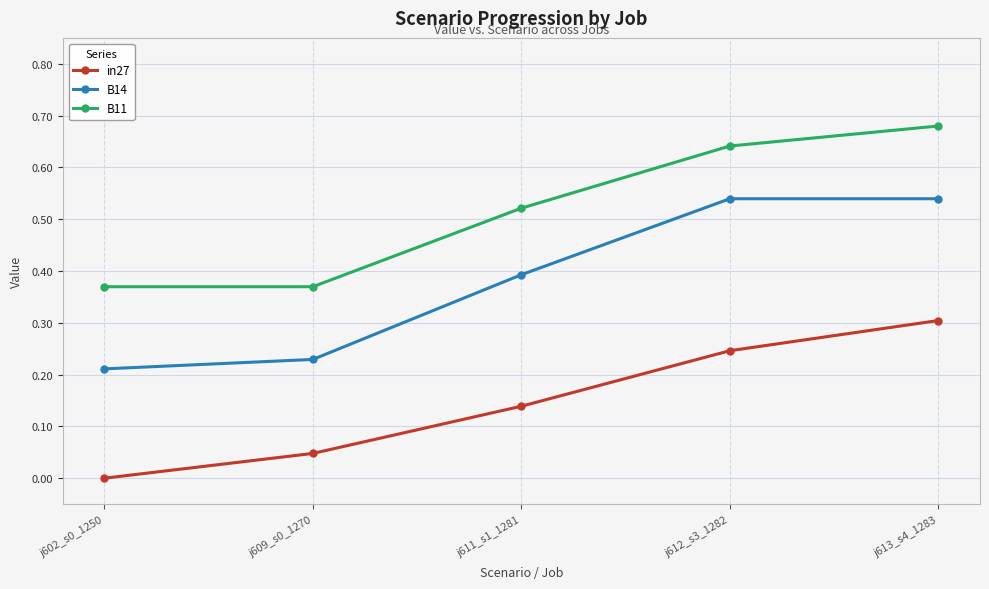

True or false: B11 and in27 cross at least once.

False